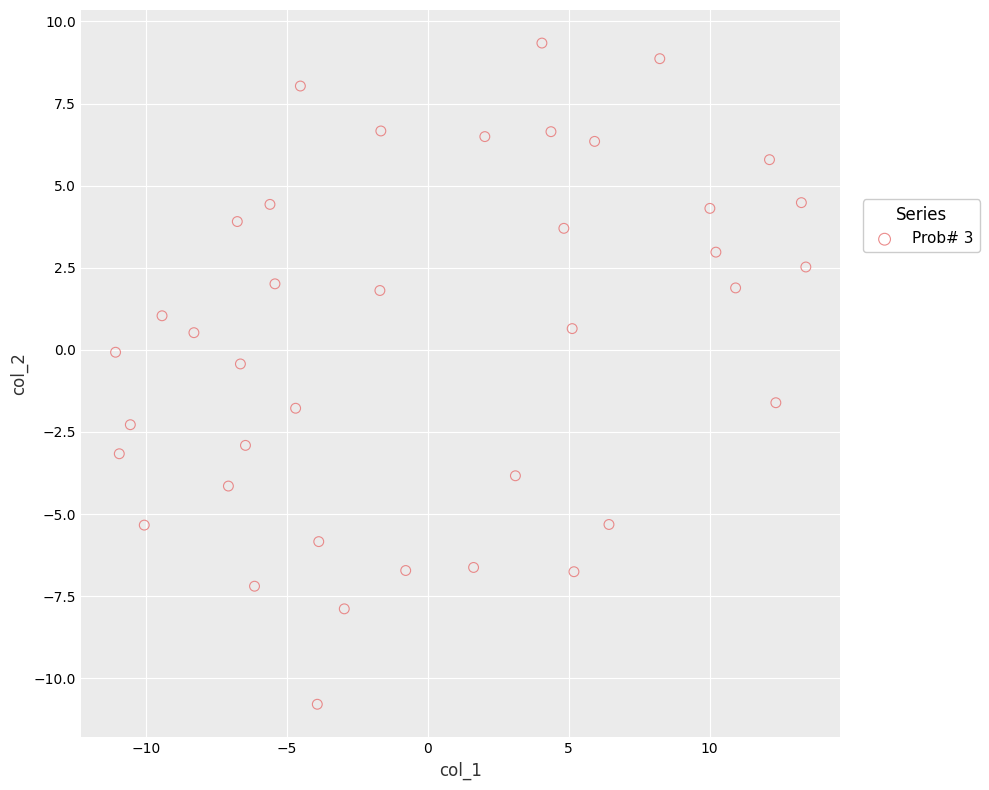

What is the range of Y values (max minus min)?

20.1